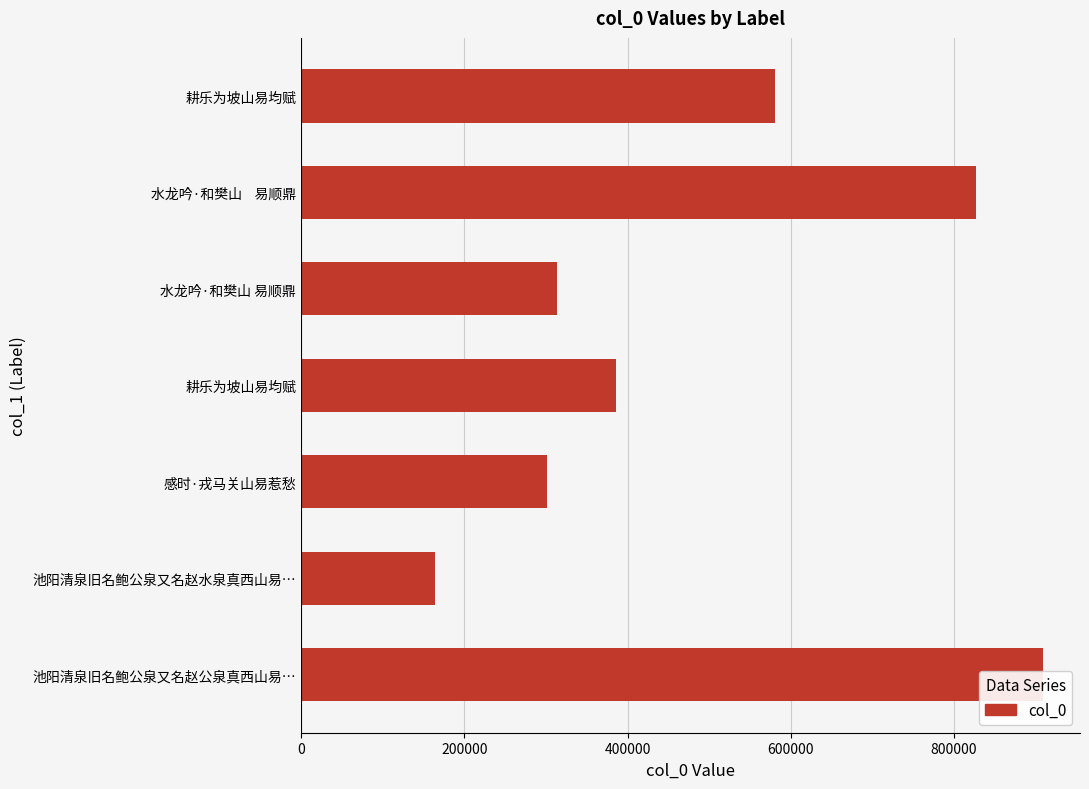

What is the change in value from 池阳清泉旧名鲍公泉又名赵水泉真西山易… to 耕乐为坡山易均赋?

+416602